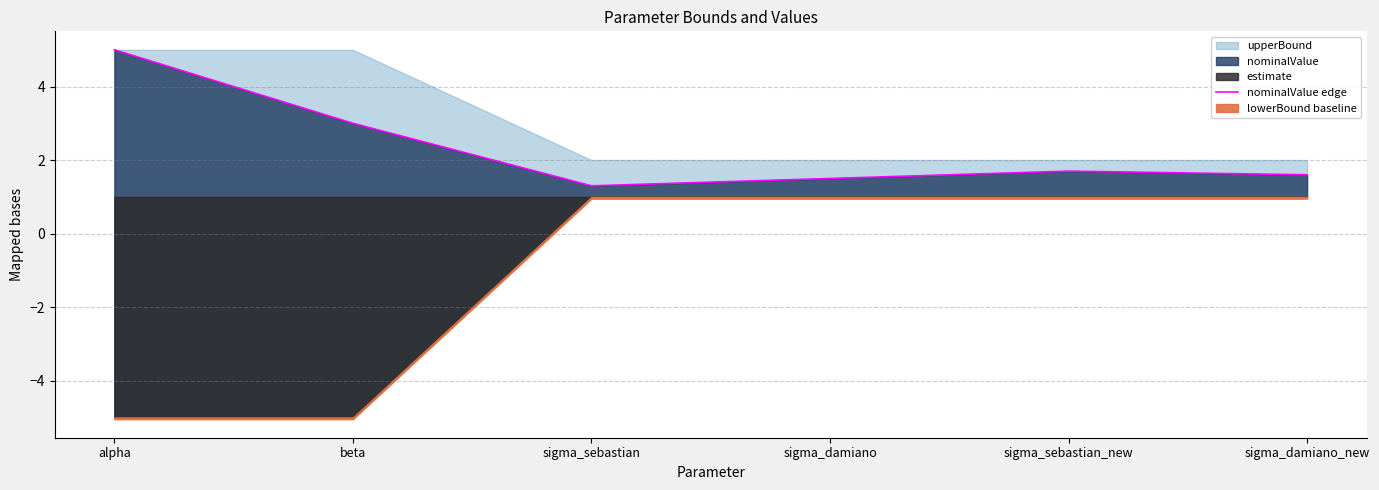

How many interior local valleys (lower than both neighbors) does the data have?

1